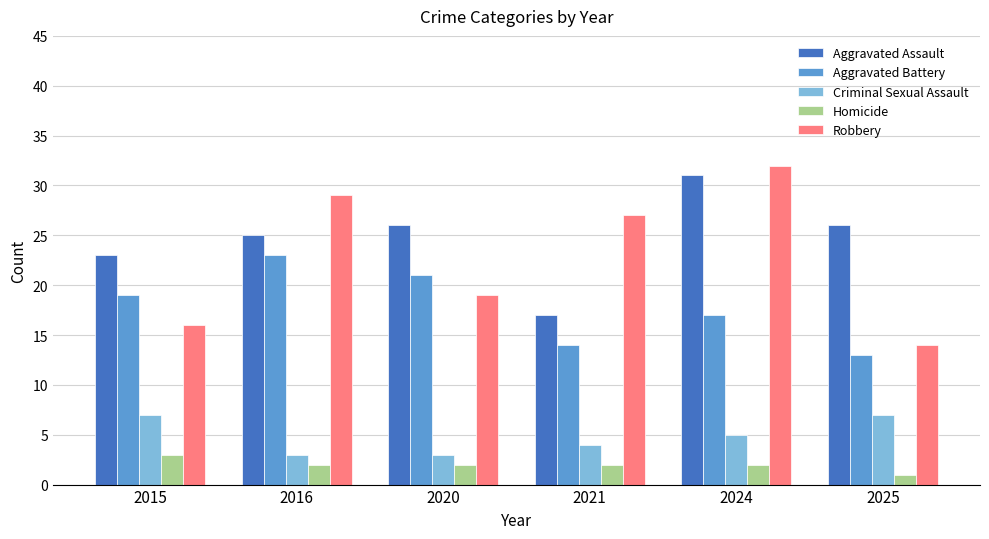

Reading left to right, extract all data points from this chart.

Aggravated Assault: 23	25	26	17	31	26
Aggravated Battery: 19	23	21	14	17	13
Criminal Sexual Assault: 7	3	3	4	5	7
Homicide: 3	2	2	2	2	1
Robbery: 16	29	19	27	32	14